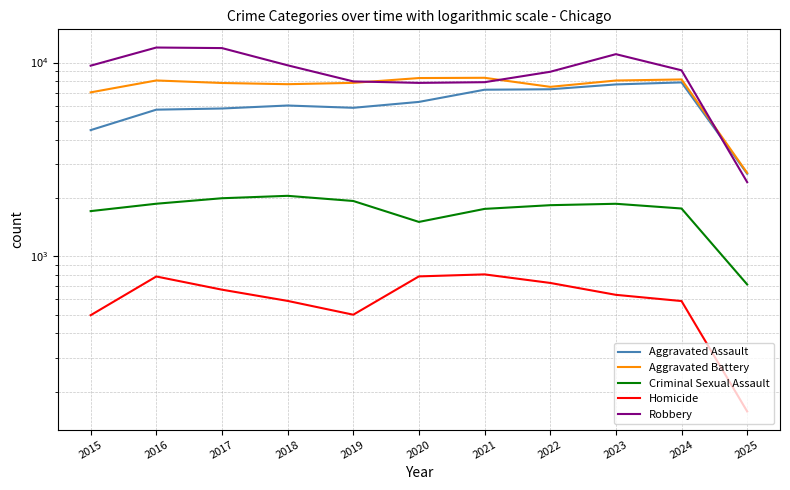

Which series has the widest spread of values?

Robbery